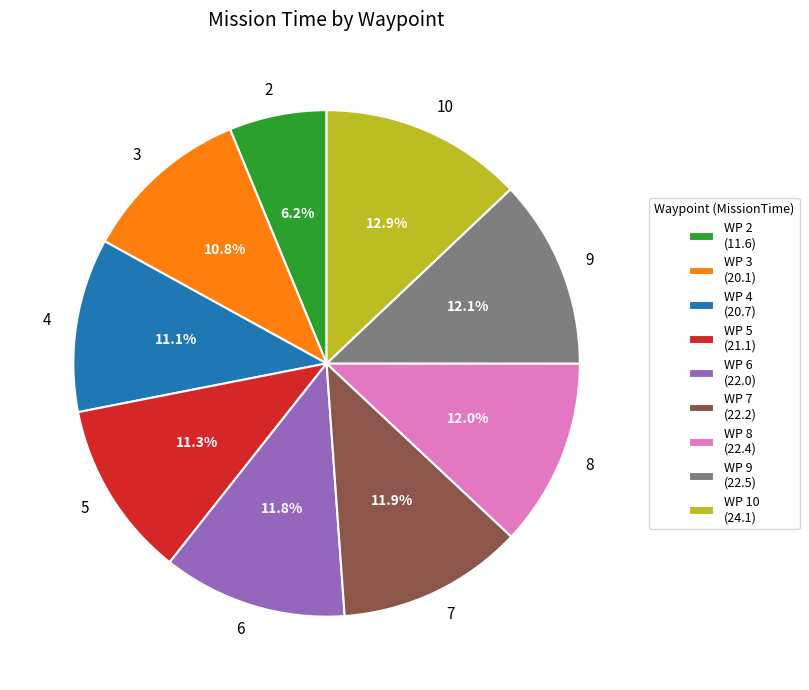

How much of the chart is everything except 3?

89.2%